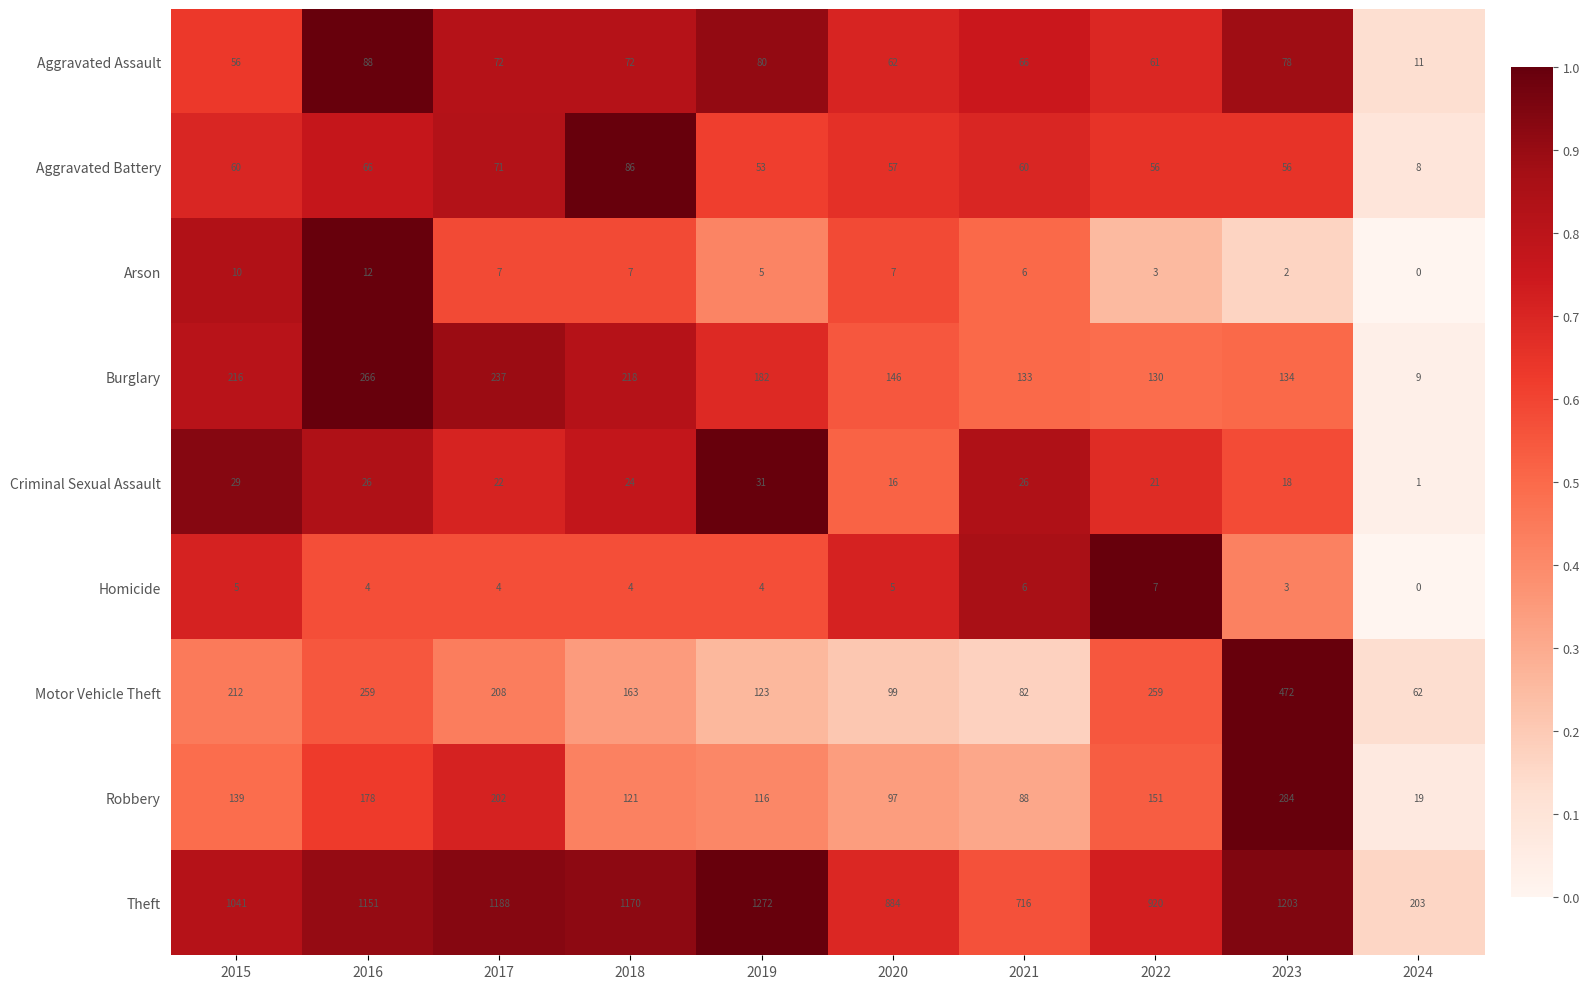

What is the highest value of the Criminal Sexual Assault series?

31